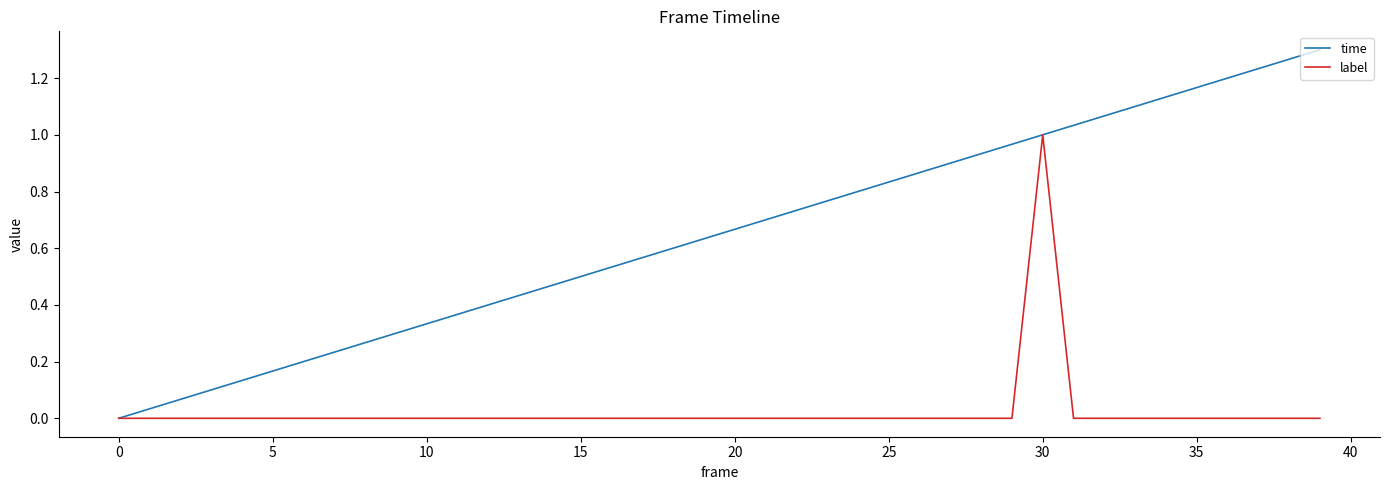

Which series has the largest total across all categories?

time